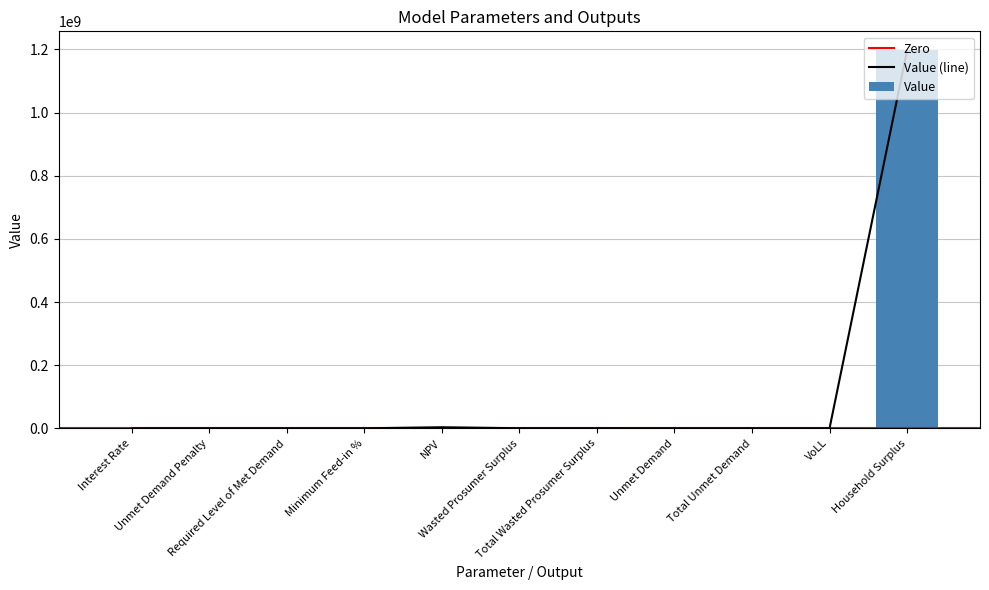

Reading left to right, what are all the values shown in this chart?

0.1	0.0	0.0	0.2	3349508.4	173398.7	173398.7	27060.3	27060.3	0.7	1197352617.2